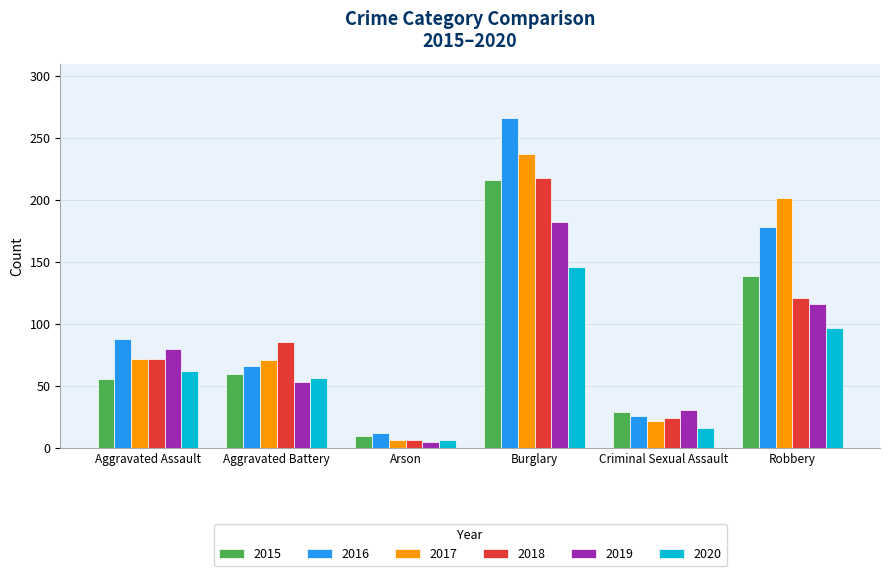

What is the difference between the 2016 values at Burglary and Aggravated Battery?

200